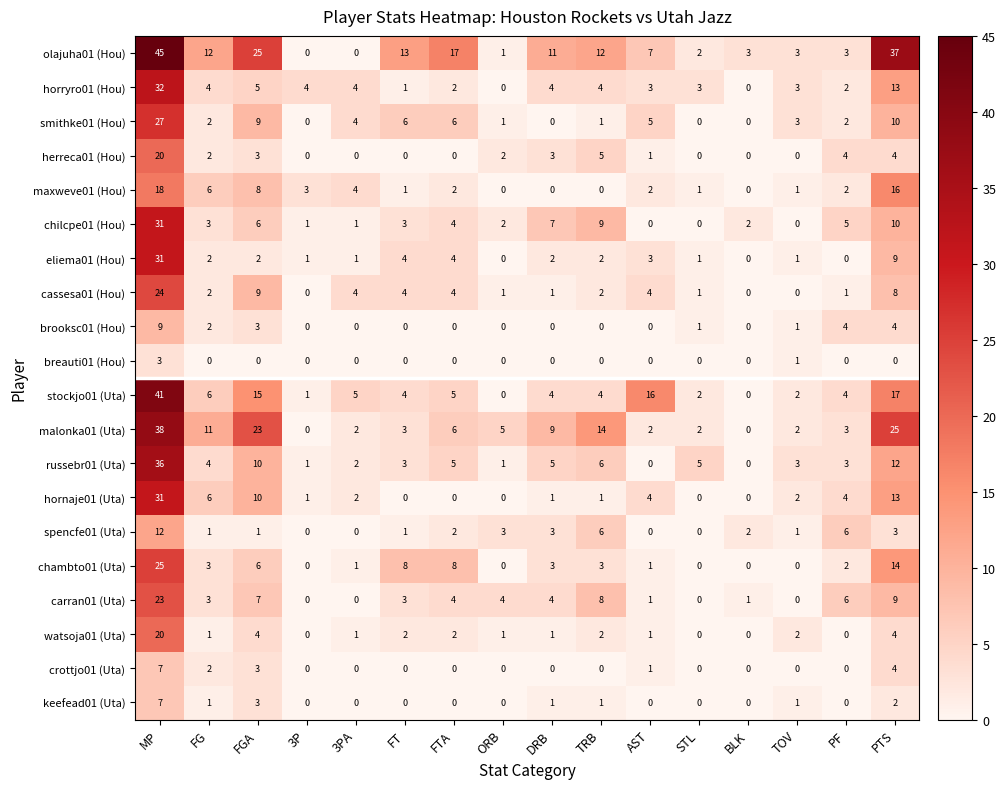

What is the greatest value displayed?

45